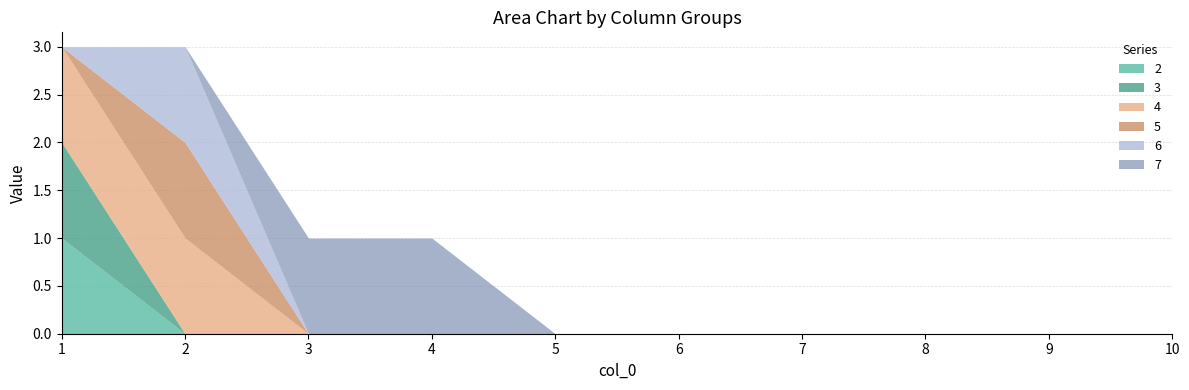

Where do 4 and 7 first cross each other?

2 and 3